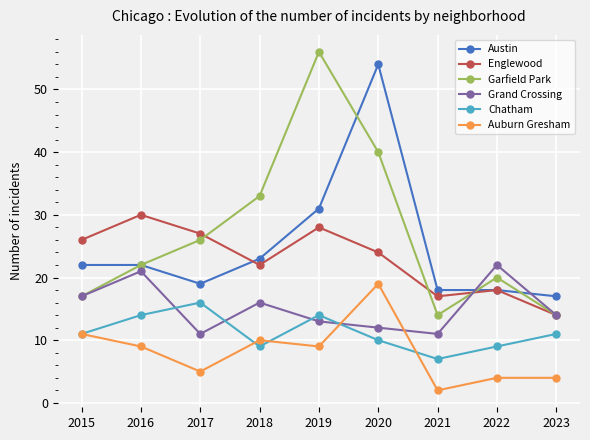

Reading right to left, transcribe all the data shown in this chart.

Austin: 2023=17	2022=18	2021=18	2020=54	2019=31	2018=23	2017=19	2016=22	2015=22
Englewood: 2023=14	2022=18	2021=17	2020=24	2019=28	2018=22	2017=27	2016=30	2015=26
Garfield Park: 2023=14	2022=20	2021=14	2020=40	2019=56	2018=33	2017=26	2016=22	2015=17
Grand Crossing: 2023=14	2022=22	2021=11	2020=12	2019=13	2018=16	2017=11	2016=21	2015=17
Chatham: 2023=11	2022=9	2021=7	2020=10	2019=14	2018=9	2017=16	2016=14	2015=11
Auburn Gresham: 2023=4	2022=4	2021=2	2020=19	2019=9	2018=10	2017=5	2016=9	2015=11